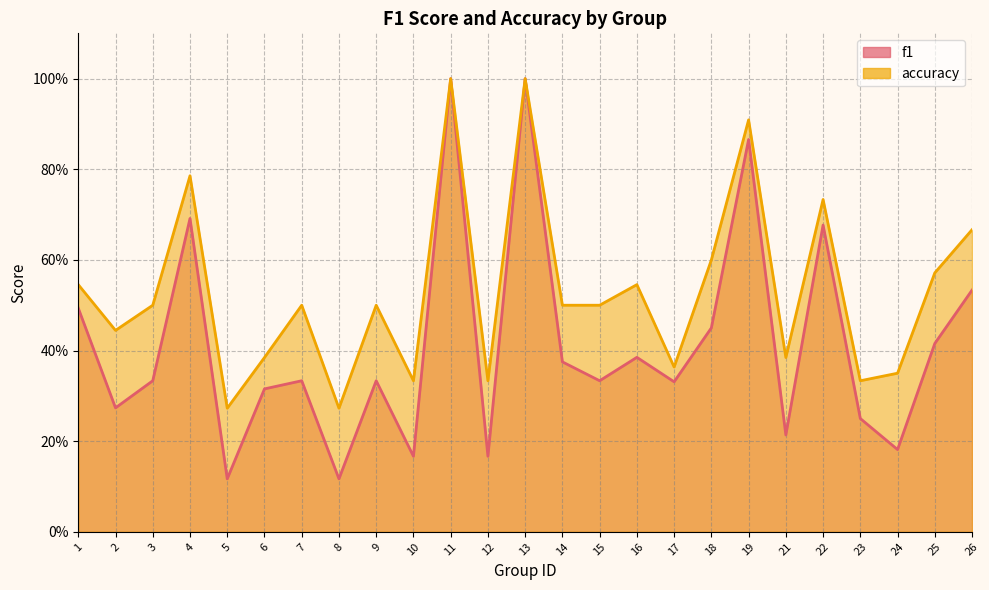

What is the maximum value for accuracy?

1.0